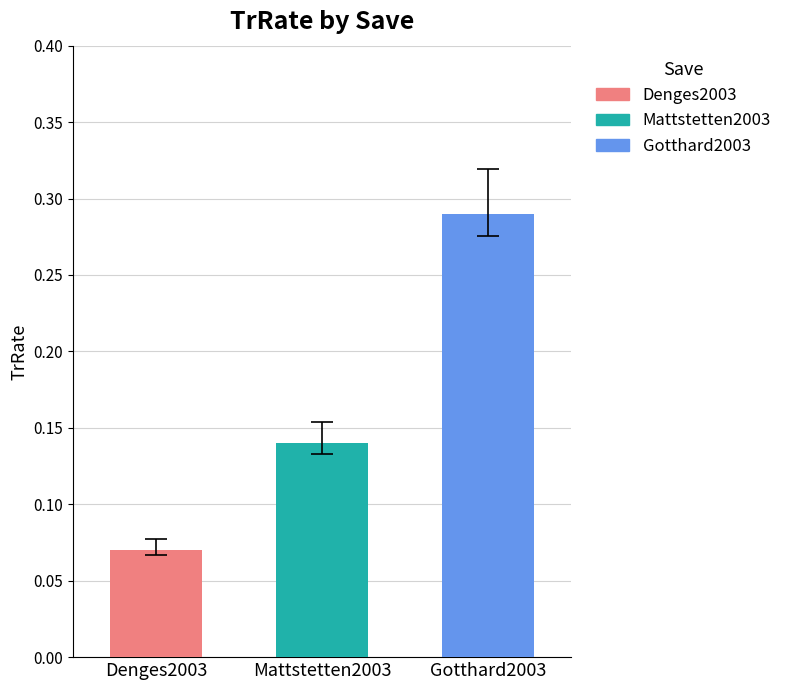

Reading left to right, extract all data points from this chart.

Denges2003=0.1	Mattstetten2003=0.1	Gotthard2003=0.3